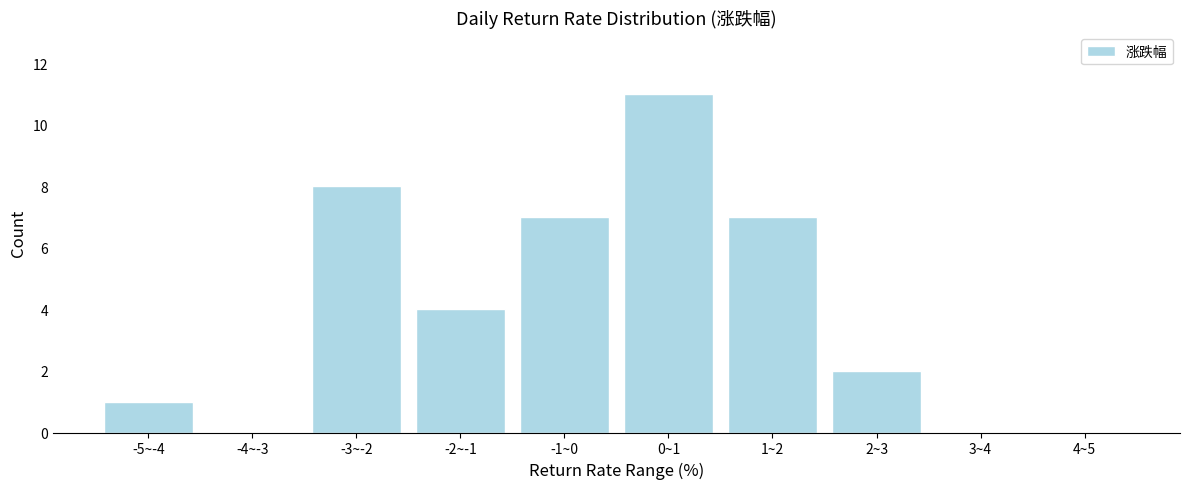

Reading right to left, what are all the values shown in this chart?

4~5=0	3~4=0	2~3=2	1~2=7	0~1=11	-1~0=7	-2~-1=4	-3~-2=8	-4~-3=0	-5~-4=1